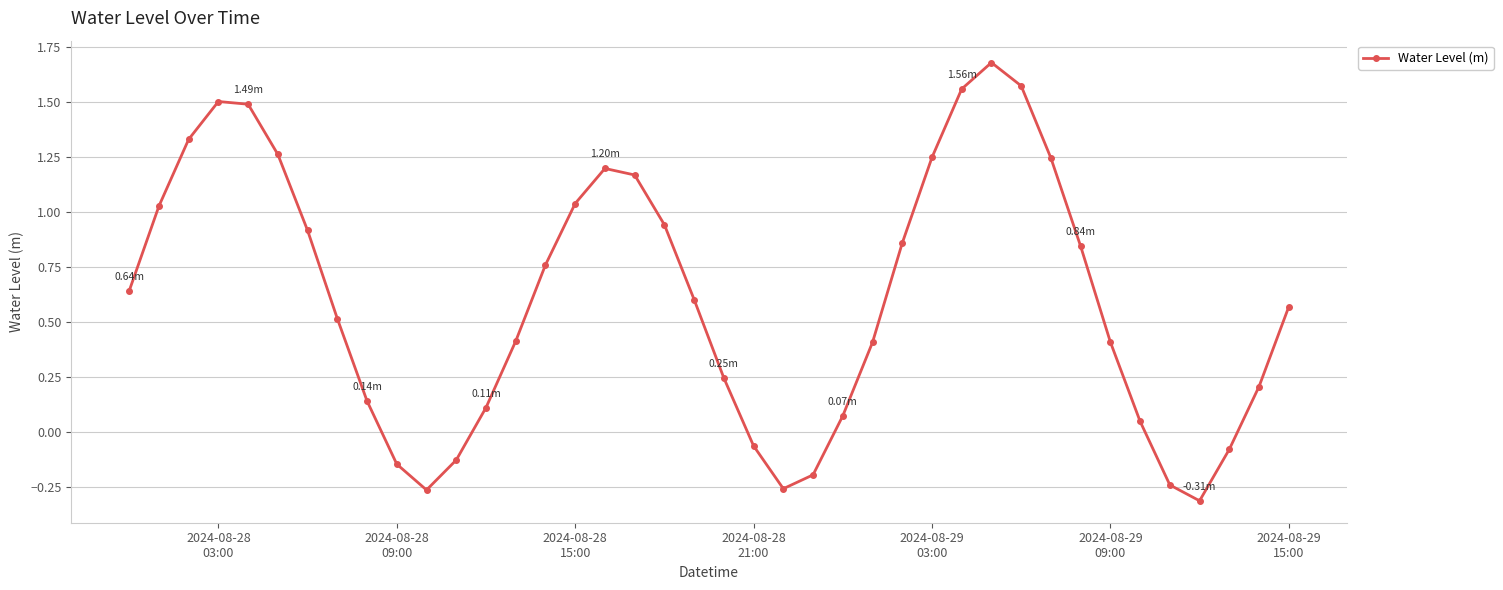

What is the difference between the second highest and second lowest values?

1.8